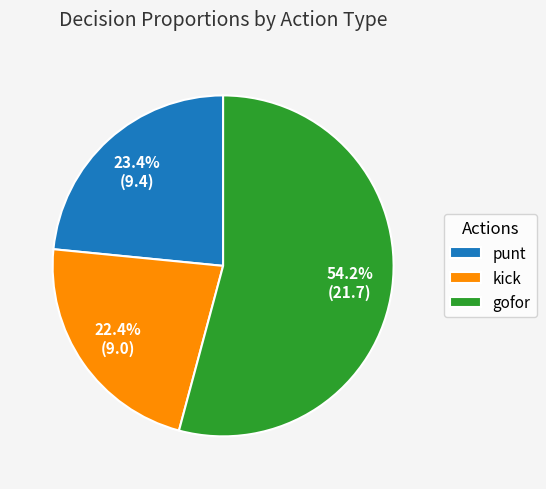

What percentage is NOT represented by kick?

77.6%